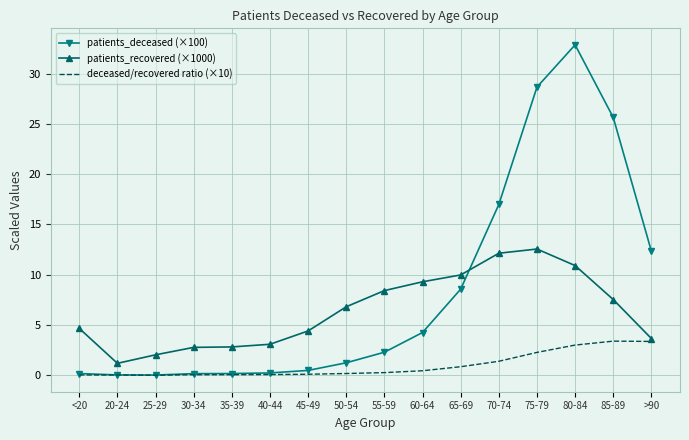

How many values in the patients_deceased (×100) series exceed 2?

8